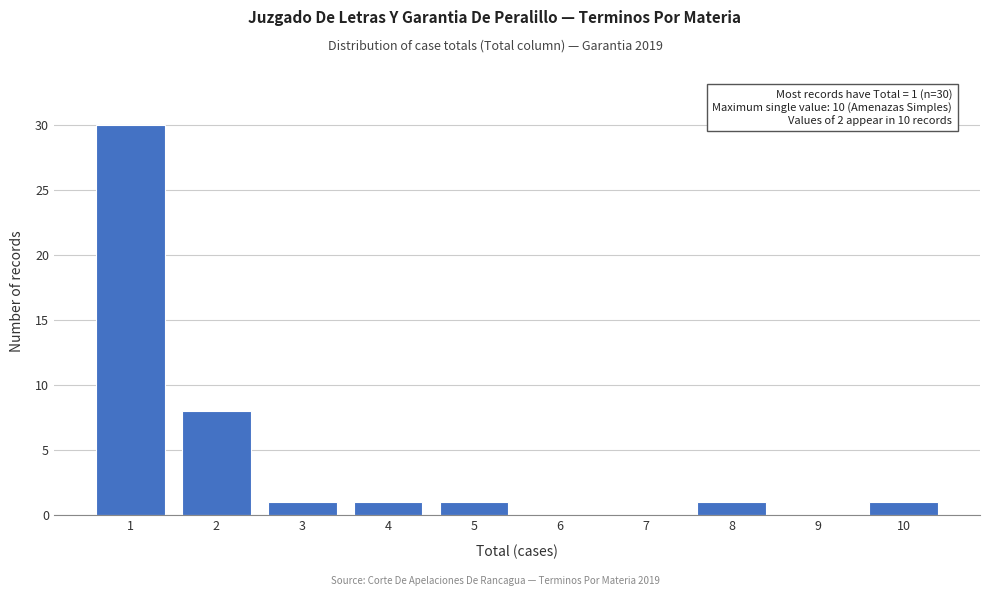

Reading left to right, extract all data points from this chart.

1=30	2=8	3=1	4=1	5=1	6=0	7=0	8=1	9=0	10=1